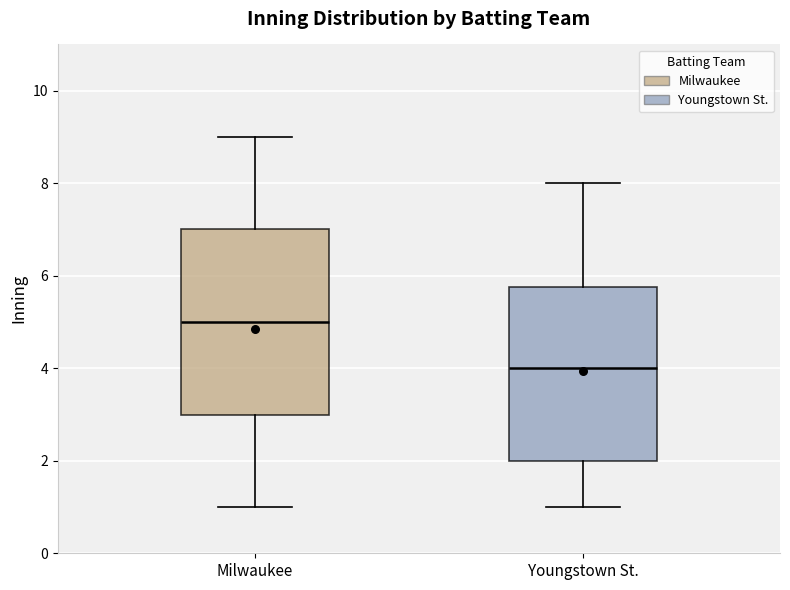

Reading left to right, transcribe this box plot: for each box, give where its median line is, the range the box spans, and where its two whiskers end, as read against the y-axis. The values are not printed on the chart, so give them approximately, as read against the axis.

Milwaukee: median 5.0, box 3.0 to 7.0, whiskers 1.0 to 9.0
Youngstown St.: median 4.0, box 2.0 to 5.8, whiskers 1.0 to 8.0